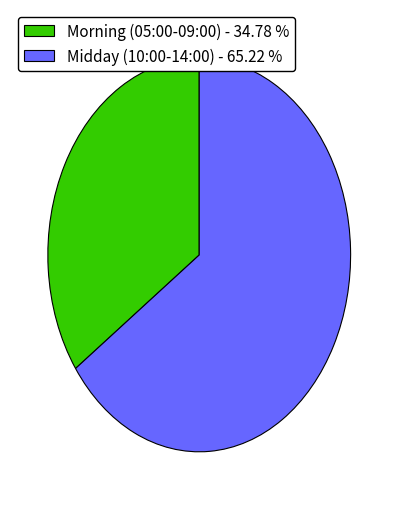

Which has a higher value, Morning (05:00-09:00) - 34.78 % or Midday (10:00-14:00) - 65.22 %?

Midday (10:00-14:00) - 65.22 %